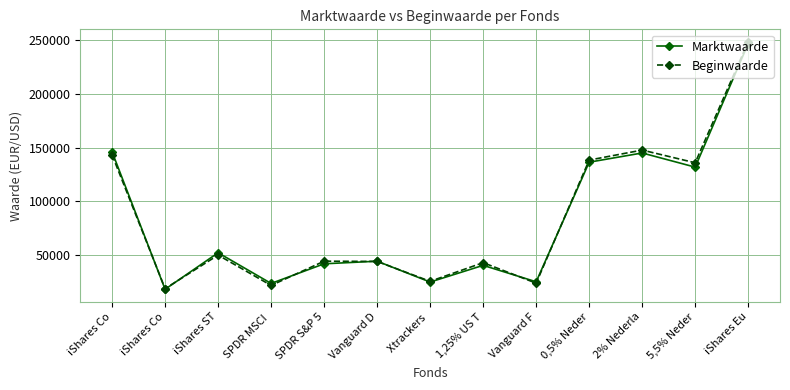

How many values in the Beginwaarde series are below 44100?

6